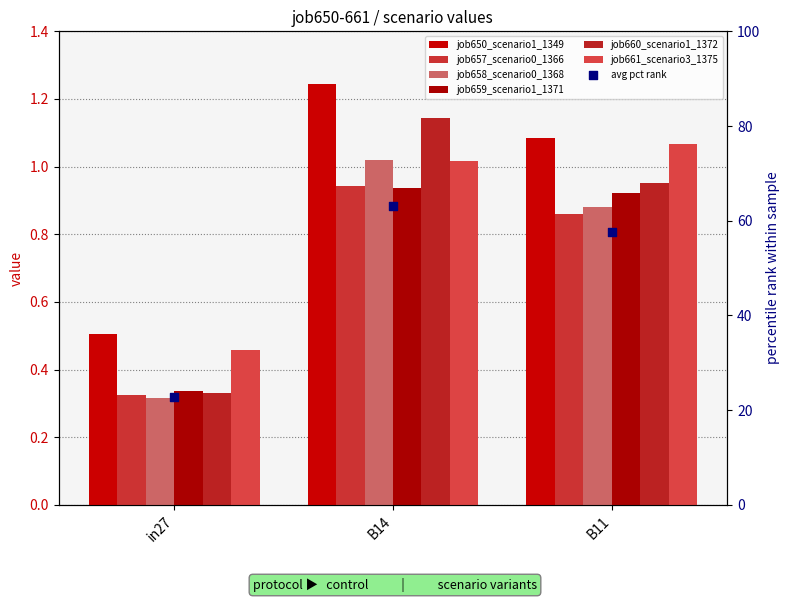

Which series reaches the maximum Y coordinate?

job650_scenario1_1349